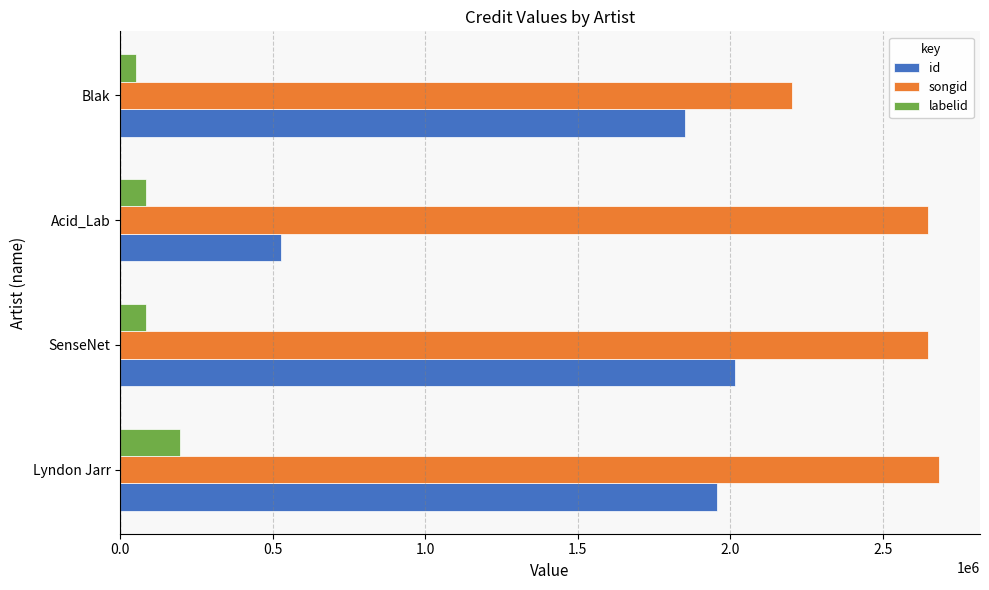

Between Lyndon Jarr and Acid_Lab, which series saw the biggest shift?

id